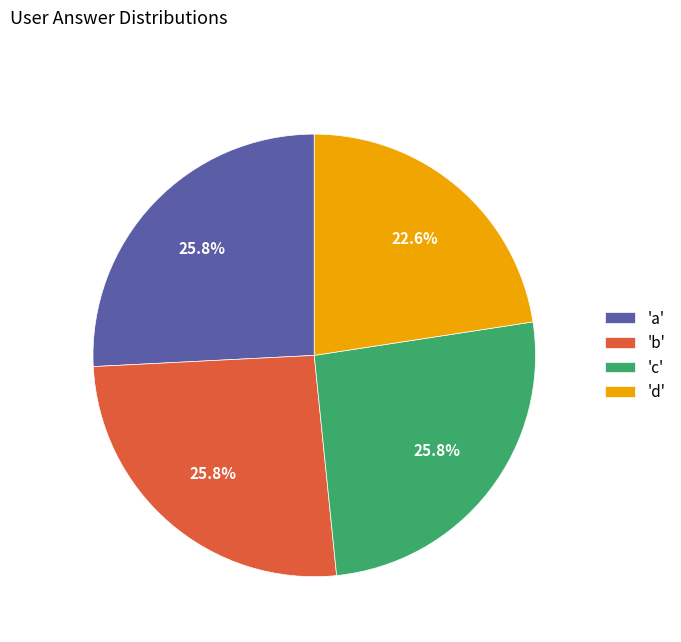

Combined, do 'b' and 'd' account for over 50%?

No